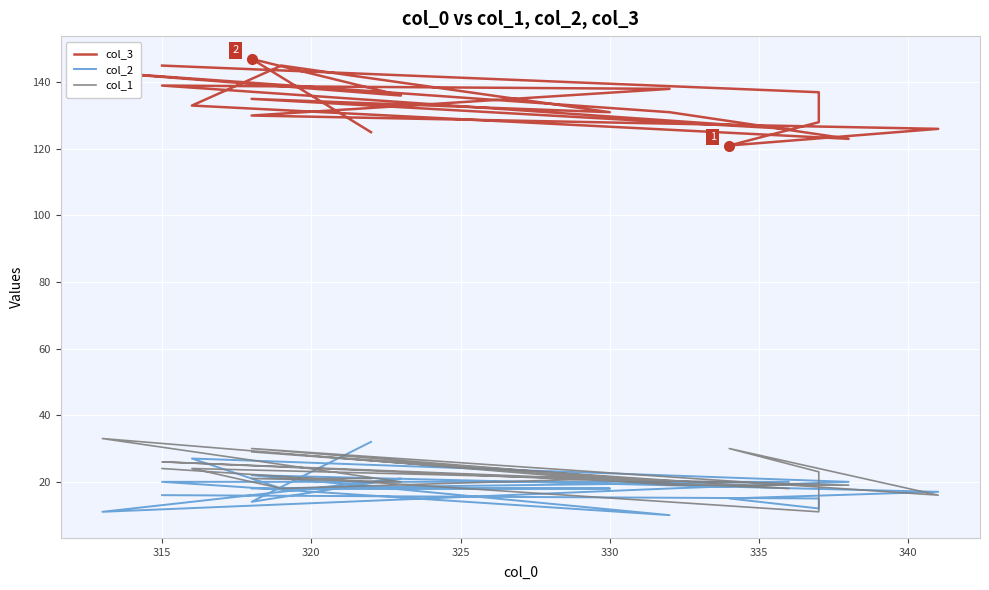

Reading left to right, transcribe all the data shown in this chart.

col_3: 125	147	136	143	131	123	133	145	131	135	126	139	138	130	126	121	128	137	145
col_2: 32	14	21	11	18	20	27	18	18	18	20	20	10	22	17	15	12	15	16
col_1: 21	21	20	33	19	19	24	18	21	29	18	26	20	30	16	30	23	11	24